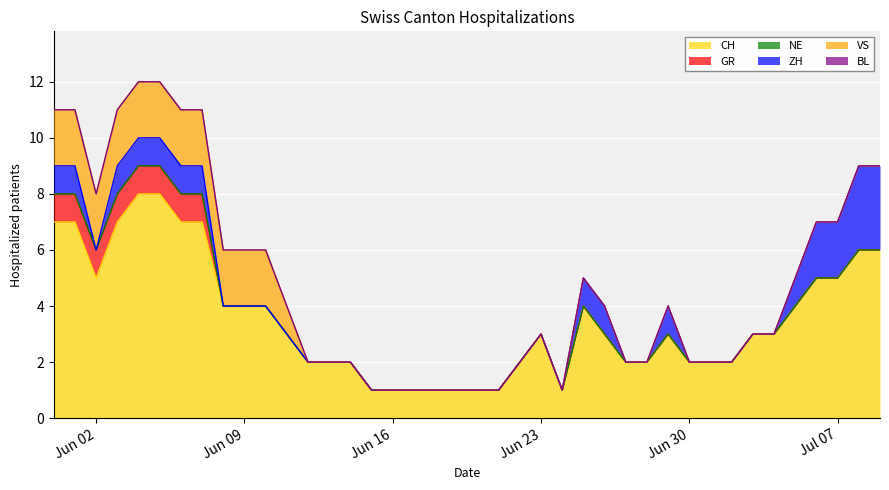

List the labels in order of BL value, largest first.

2020-05-31, 2020-06-01, 2020-06-02, 2020-06-03, 2020-06-04, 2020-06-05, 2020-06-06, 2020-06-07, 2020-06-08, 2020-06-09, 2020-06-10, 2020-06-11, 2020-06-12, 2020-06-13, 2020-06-14, 2020-06-15, 2020-06-16, 2020-06-17, 2020-06-18, 2020-06-19, 2020-06-20, 2020-06-21, 2020-06-22, 2020-06-23, 2020-06-24, 2020-06-25, 2020-06-26, 2020-06-27, 2020-06-28, 2020-06-29, 2020-06-30, 2020-07-01, 2020-07-02, 2020-07-03, 2020-07-04, 2020-07-05, 2020-07-06, 2020-07-07, 2020-07-08, 2020-07-09